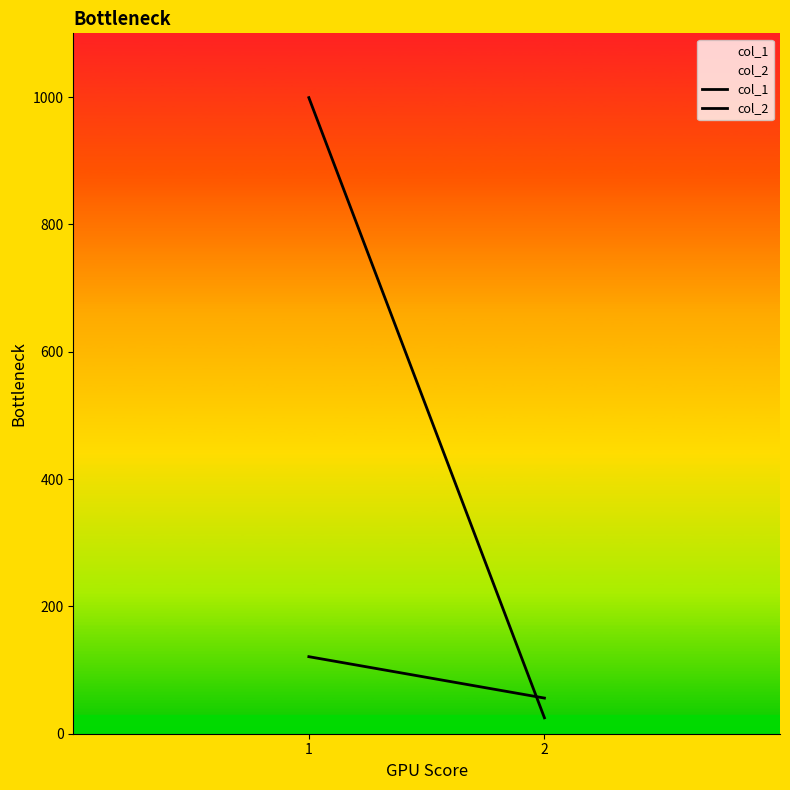

Does the chart display data point markers on the line(s)?

No